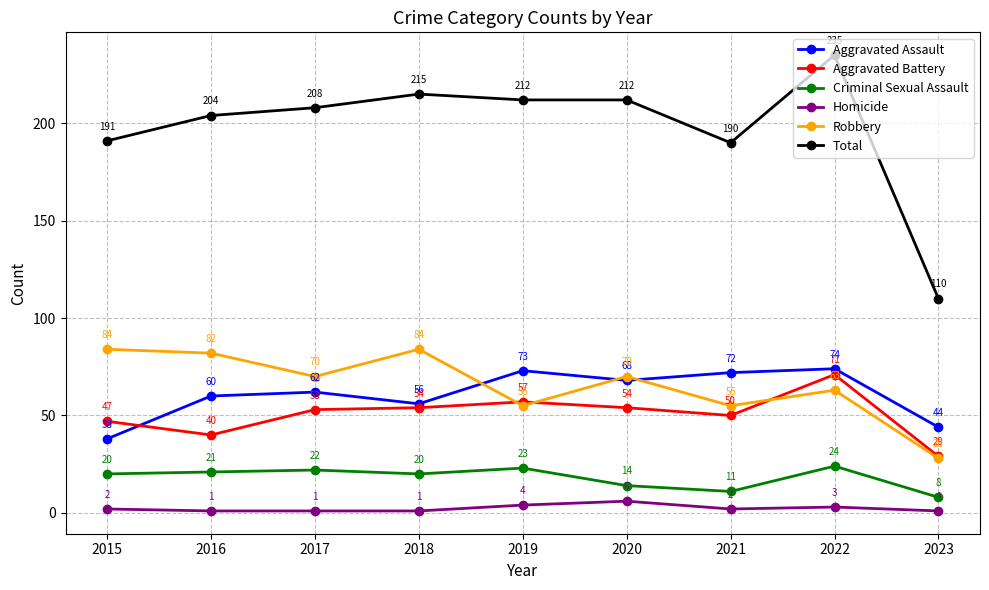

What is the value of the Aggravated Battery point at the 5th from the left?

57